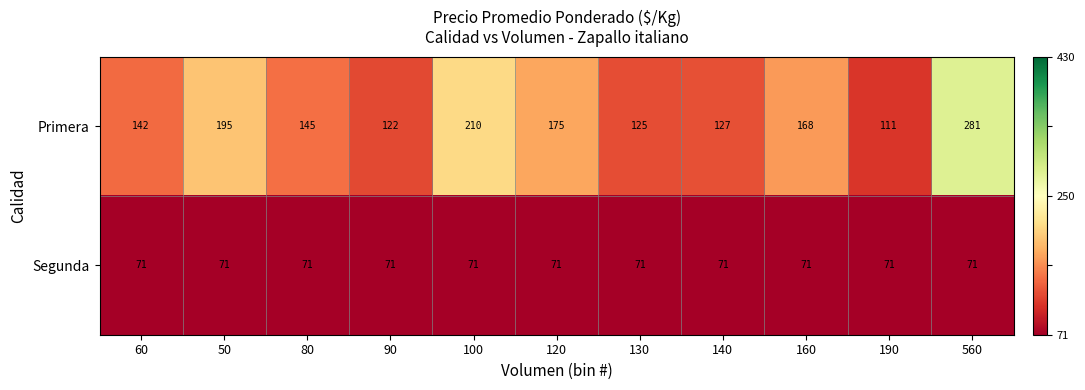

What value does the Primera series have at 140?

127